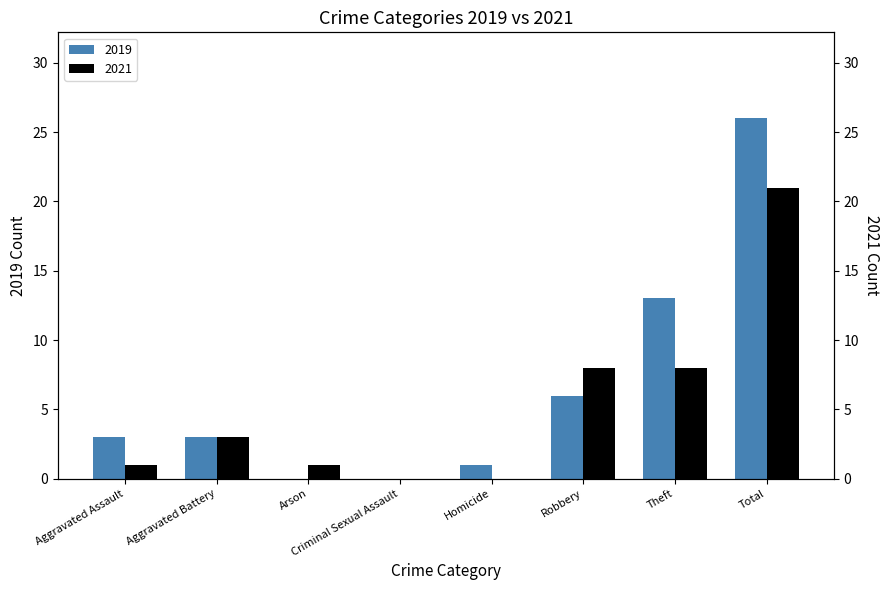

What are all the series names shown in the legend?

2019, 2021